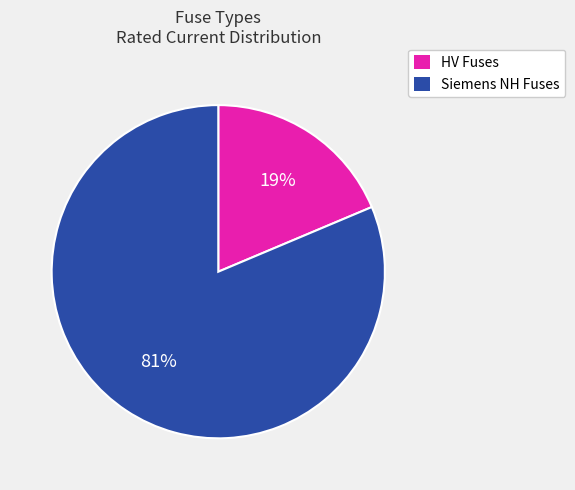

Is there any slice that represents more than half of the pie?

Yes